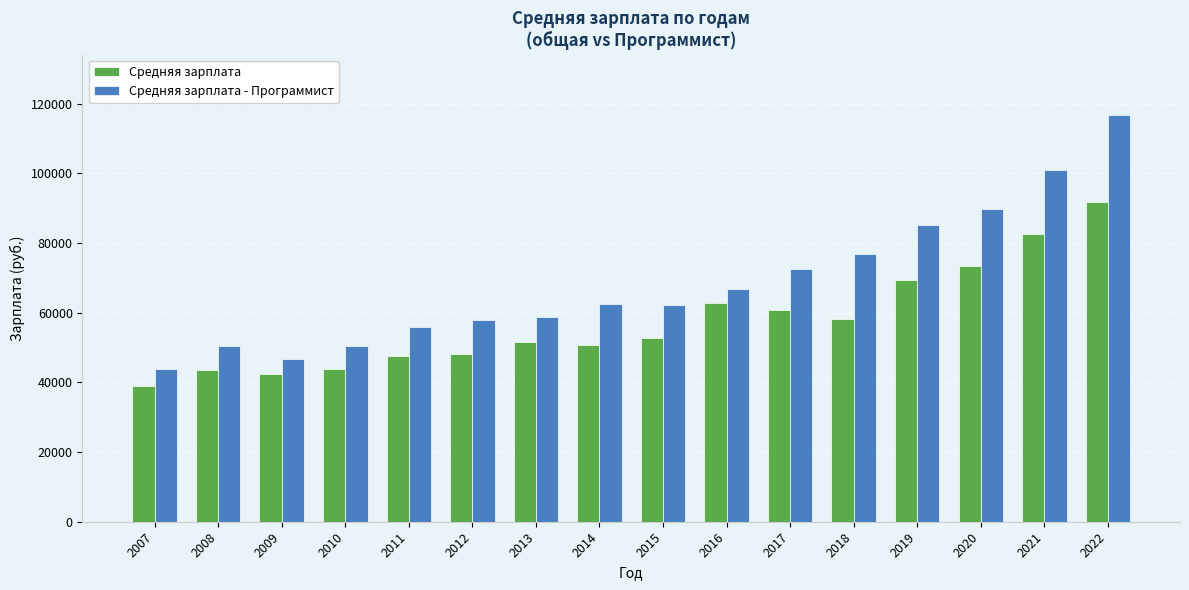

What is the total value across all series at 2021?

183677